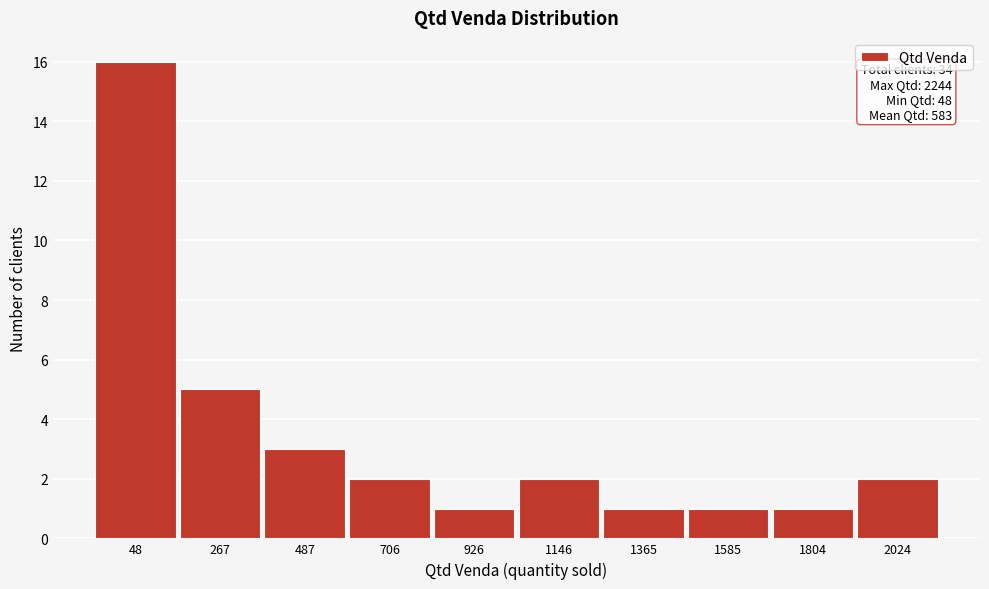

Reading left to right, what are all the values shown in this chart?

48=16	267=5	487=3	706=2	926=1	1146=2	1365=1	1585=1	1804=1	2024=2